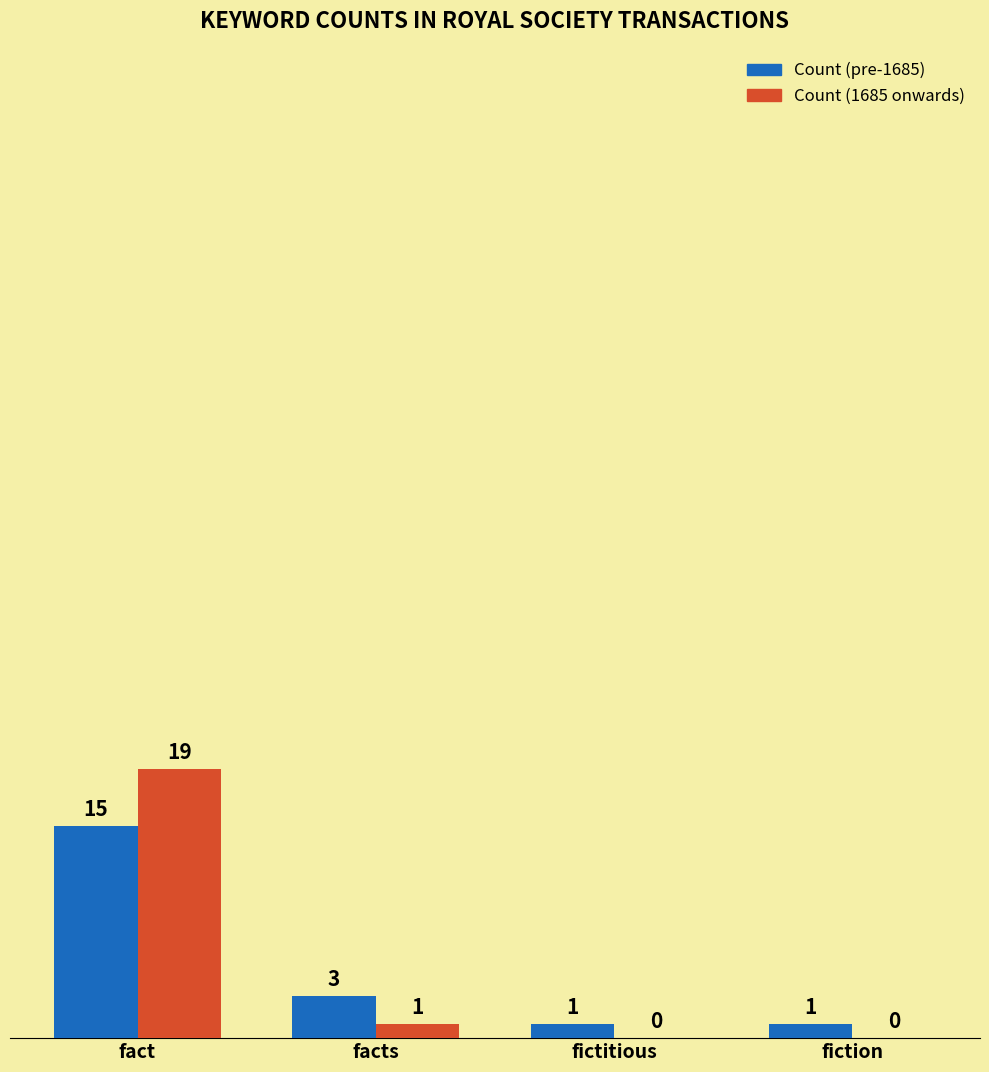

What is the sum of all Count (pre-1685) values?

20